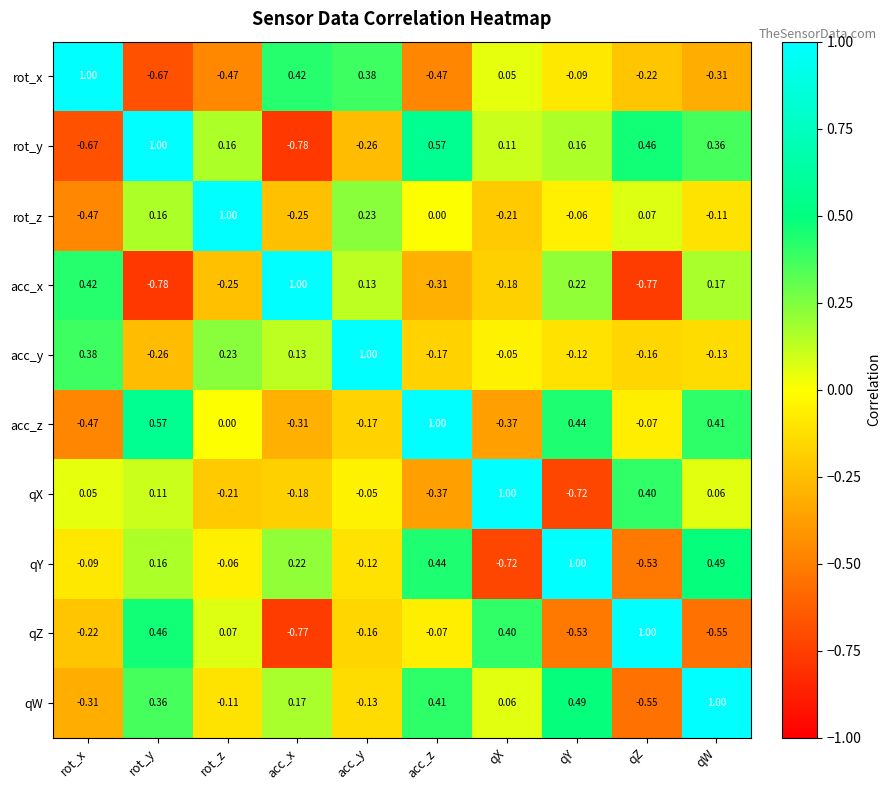

How many values in qY are above zero?

5